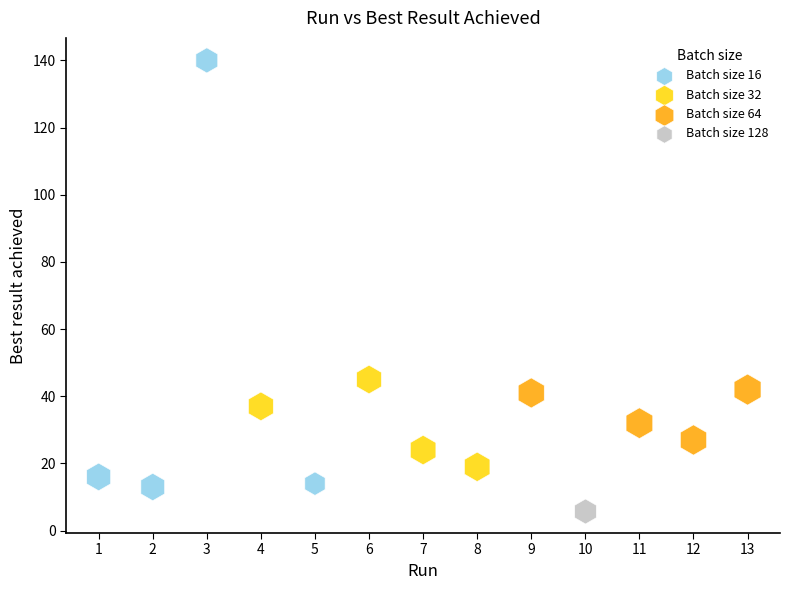

Which series reaches the minimum Y coordinate?

Batch size 128